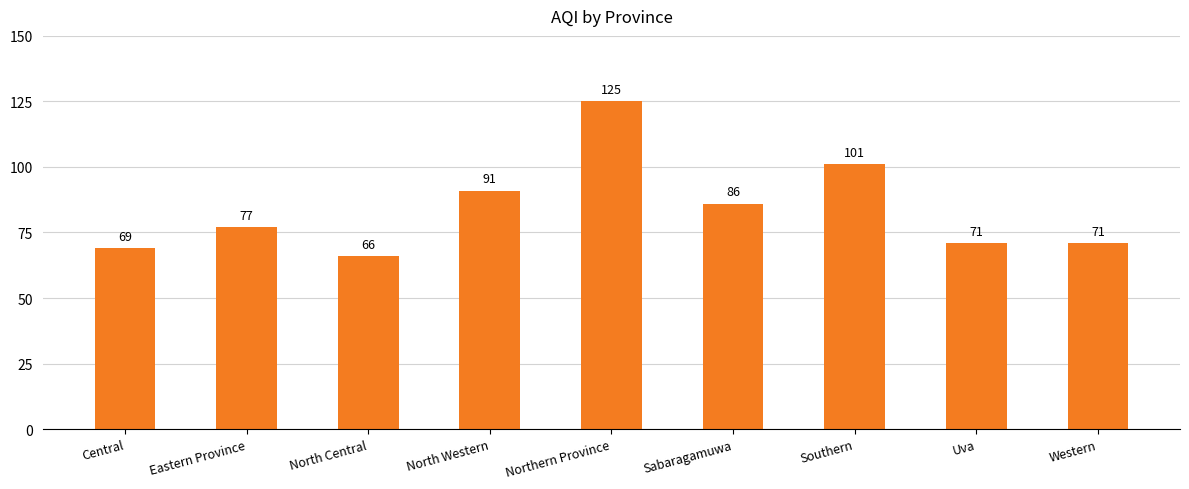

Reading left to right, list all the values displayed in this chart.

Central=69	Eastern Province=77	North Central=66	North Western=91	Northern Province=125	Sabaragamuwa=86	Southern=101	Uva=71	Western=71